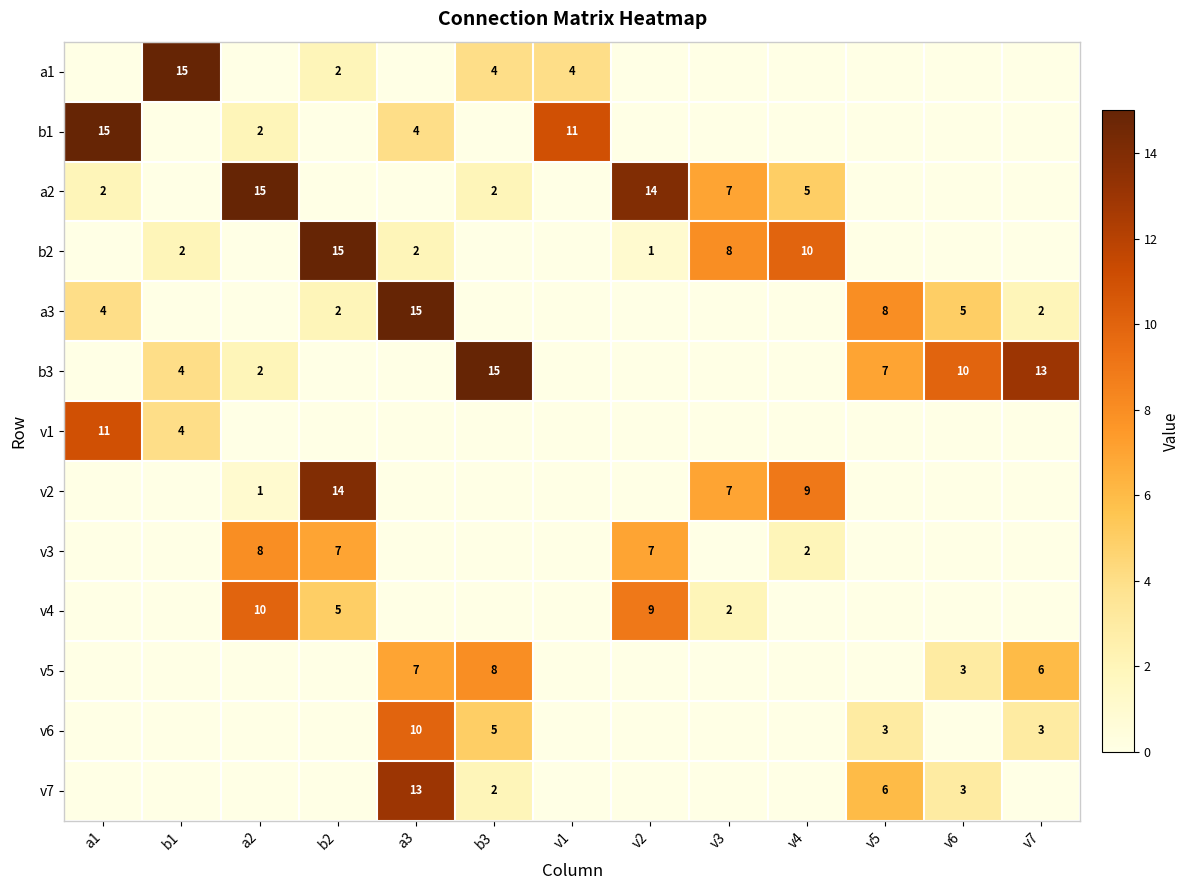

Is it true that b1 equals 4 at a3?

True